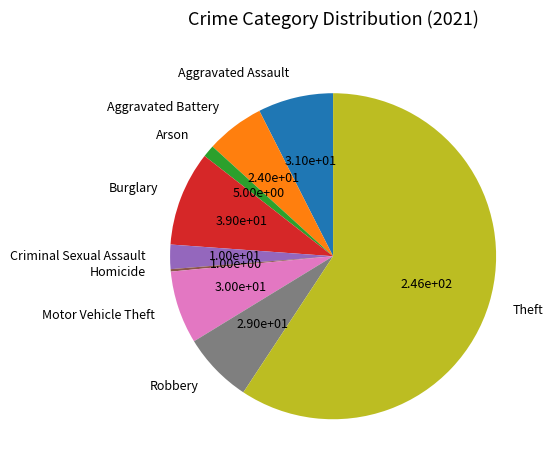

Which category has the biggest portion of the pie?

Theft